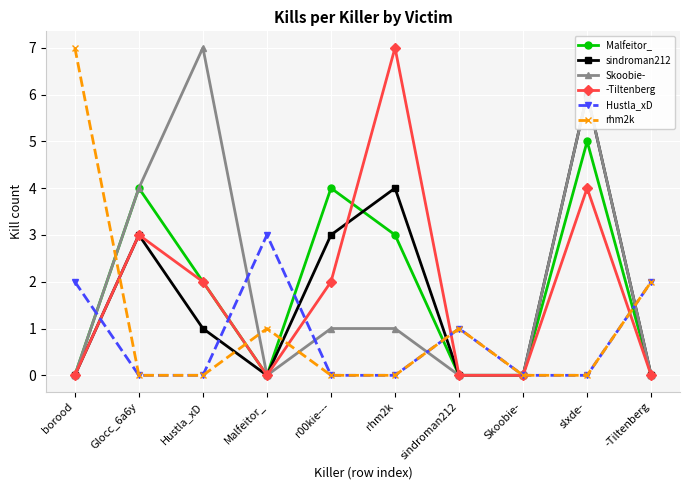

How many interior local peaks does the sindroman212 series have?

3